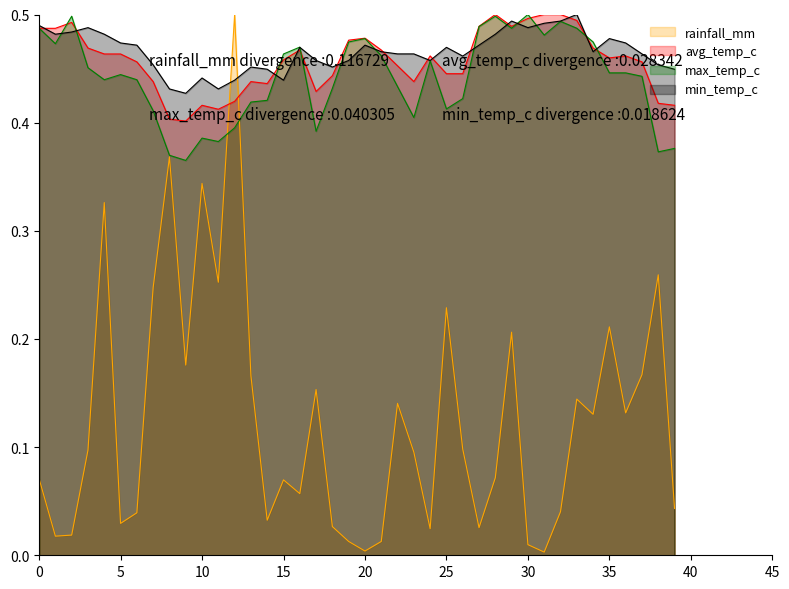

After their last crossing, which series has the higher values: rainfall_mm or avg_temp_c?

avg_temp_c